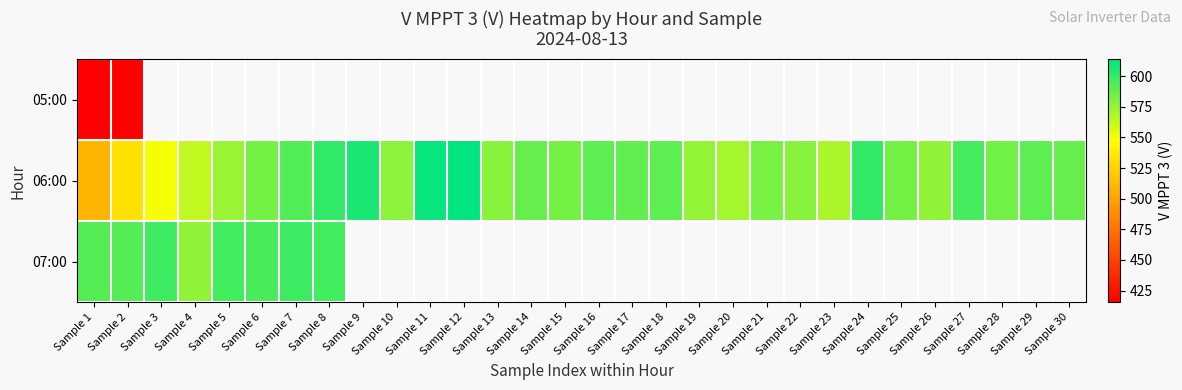

Between Sample 6 and Sample 12, which series saw the biggest shift?

06:00